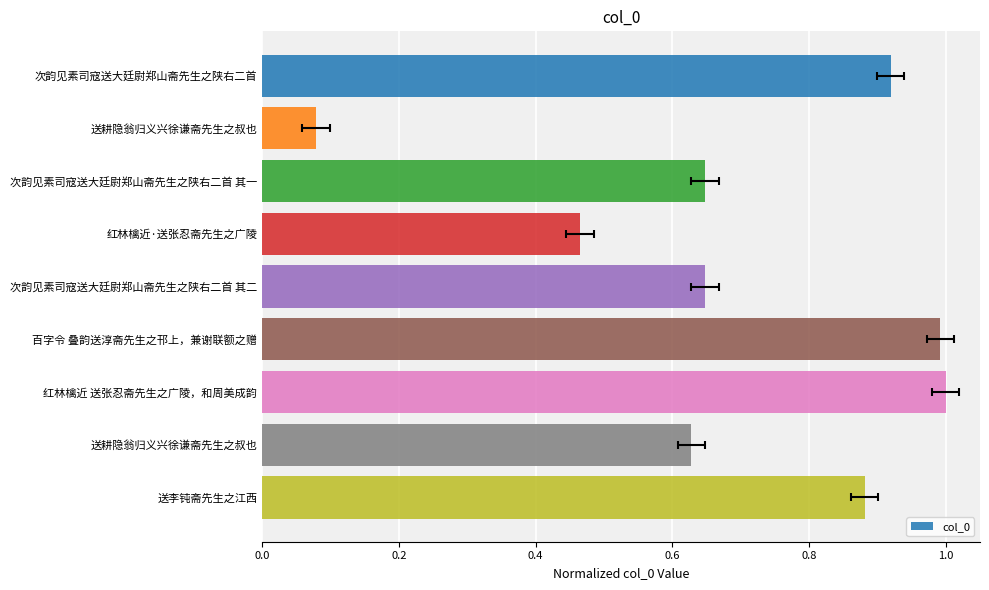

Between 送李钝斋先生之江西 and 次韵见素司寇送大廷尉郑山斋先生之陕右二首 其一, which is larger?

送李钝斋先生之江西